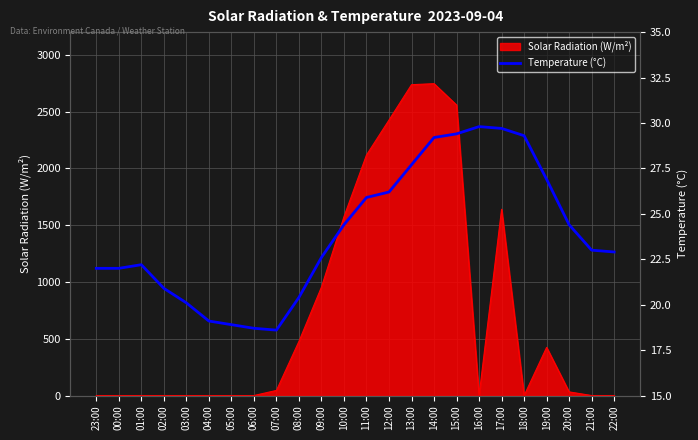

What is the sum of all values?

574.3